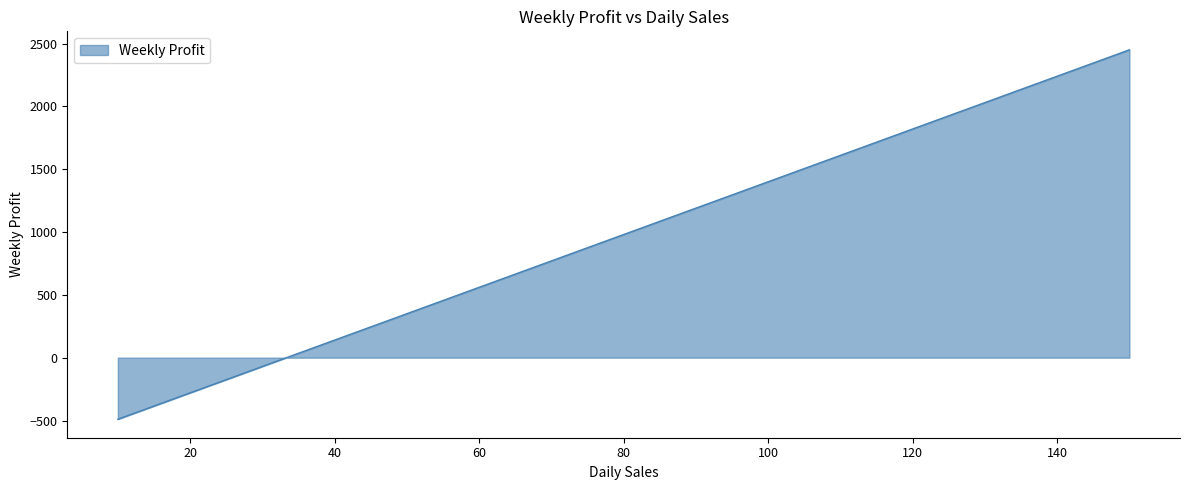

What is the maximum value shown in the chart?

2450